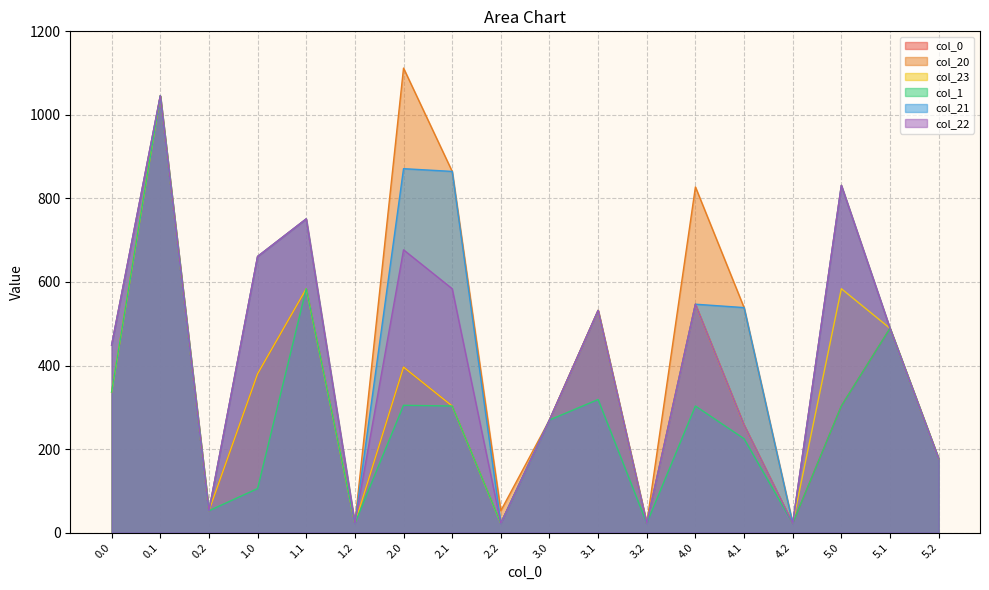

The value of col_23 at 5.0 is 583.9. True or false?

True